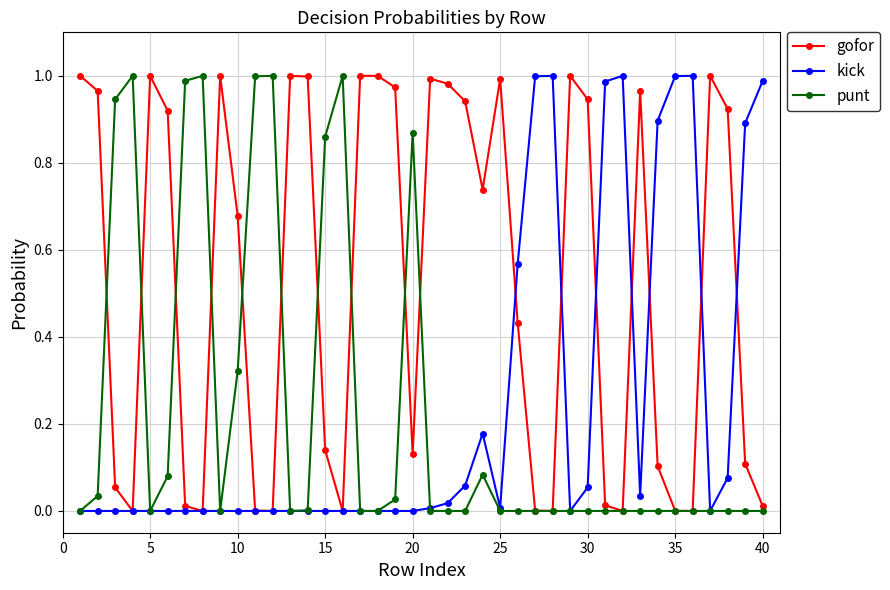

True or false: punt has more than 0 points higher than both neighbors.

True